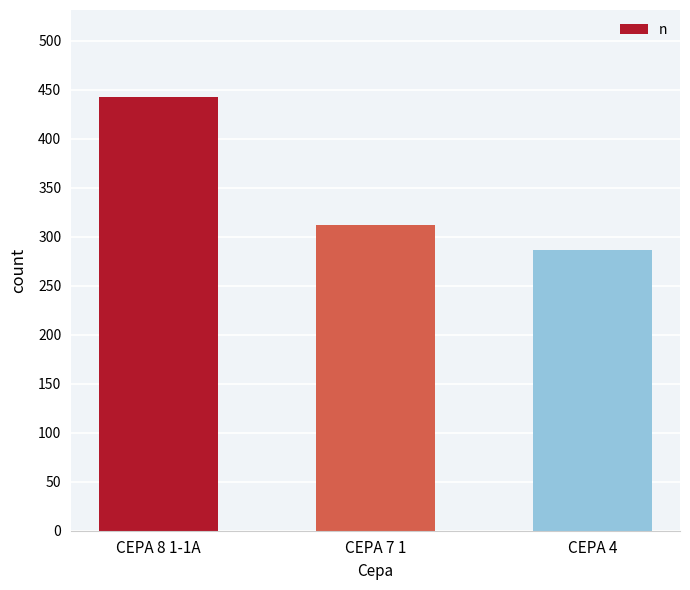

Does the chart contain any negative values?

No